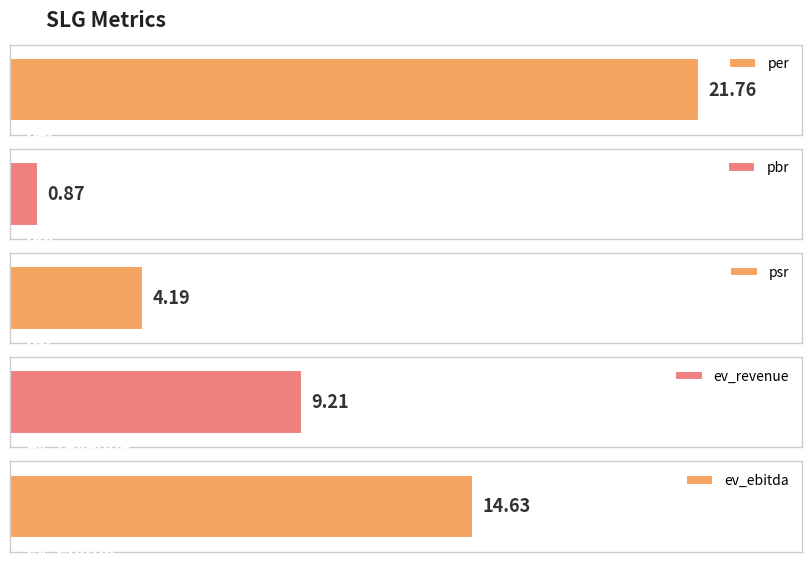

What position from the right is psr?

3